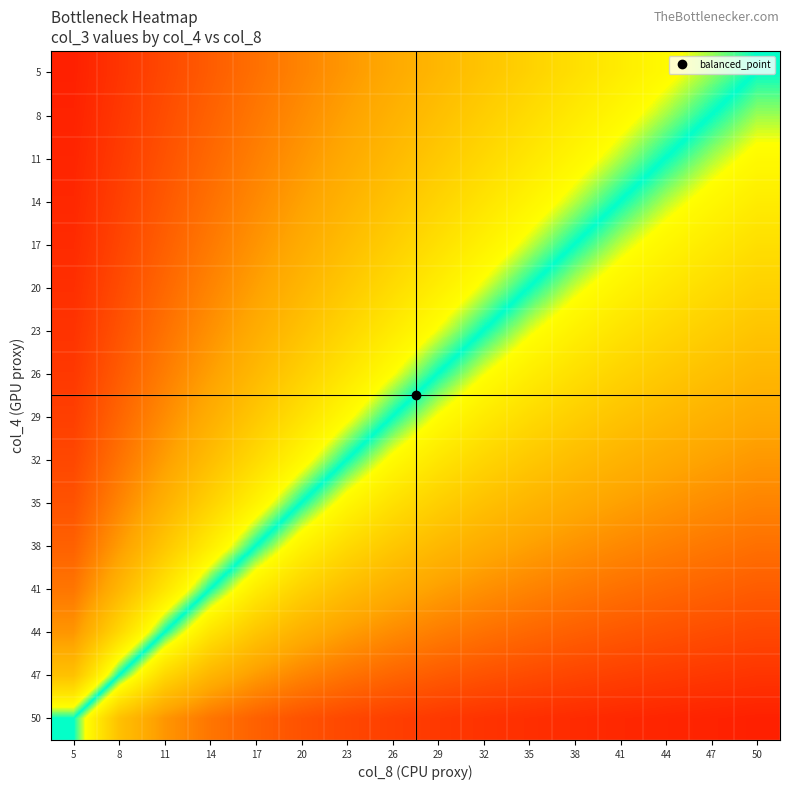

Reading left to right, what are all the values shown in this chart?

5: 5=0.9	8=0.8	11=0.8	14=0.7	17=0.7	20=0.6	23=0.5	26=0.5	29=0.4	32=0.4	35=0.3	38=0.2	41=0.2	44=0.1	47=0.1	50=0.0
8: 5=0.9	8=0.8	11=0.8	14=0.7	17=0.6	20=0.6	23=0.5	26=0.4	29=0.4	32=0.3	35=0.3	38=0.2	41=0.1	44=0.1	47=0.0	50=-0.1
11: 5=0.9	8=0.8	11=0.8	14=0.7	17=0.6	20=0.5	23=0.5	26=0.4	29=0.3	32=0.3	35=0.2	38=0.1	41=0.1	44=0.0	47=-0.1	50=-0.1
14: 5=0.9	8=0.8	11=0.7	14=0.7	17=0.6	20=0.5	23=0.4	26=0.4	29=0.3	32=0.2	35=0.1	38=0.1	41=0.0	44=-0.1	47=-0.1	50=-0.2
17: 5=0.9	8=0.8	11=0.7	14=0.6	17=0.6	20=0.5	23=0.4	26=0.3	29=0.2	32=0.2	35=0.1	38=0.0	41=-0.1	44=-0.1	47=-0.2	50=-0.2
20: 5=0.9	8=0.8	11=0.7	14=0.6	17=0.5	20=0.4	23=0.3	26=0.3	29=0.2	32=0.1	35=0.0	38=-0.1	41=-0.1	44=-0.2	47=-0.3	50=-0.3
23: 5=0.8	8=0.8	11=0.7	14=0.6	17=0.5	20=0.4	23=0.3	26=0.2	29=0.1	32=0.0	35=-0.1	38=-0.2	41=-0.2	44=-0.3	47=-0.3	50=-0.4
26: 5=0.8	8=0.7	11=0.6	14=0.5	17=0.4	20=0.3	23=0.2	26=0.1	29=0.0	32=-0.1	35=-0.2	38=-0.2	41=-0.3	44=-0.3	47=-0.4	50=-0.4
29: 5=0.8	8=0.7	11=0.6	14=0.5	17=0.3	20=0.2	23=0.1	26=0.0	29=-0.1	32=-0.2	35=-0.3	38=-0.3	41=-0.4	44=-0.4	47=-0.4	50=-0.5
32: 5=0.8	8=0.7	11=0.5	14=0.4	17=0.3	20=0.1	23=0.0	26=-0.1	29=-0.2	32=-0.3	35=-0.3	38=-0.4	41=-0.4	44=-0.5	47=-0.5	50=-0.5
35: 5=0.8	8=0.6	11=0.5	14=0.3	17=0.1	20=0.0	23=-0.1	26=-0.2	29=-0.3	32=-0.4	35=-0.4	38=-0.5	41=-0.5	44=-0.5	47=-0.6	50=-0.6
38: 5=0.7	8=0.5	11=0.4	14=0.2	17=0.0	20=-0.1	23=-0.3	26=-0.3	29=-0.4	32=-0.5	35=-0.5	38=-0.6	41=-0.6	44=-0.6	47=-0.6	50=-0.7
41: 5=0.6	8=0.4	11=0.2	14=0.0	17=-0.2	20=-0.3	23=-0.4	26=-0.5	29=-0.5	32=-0.6	35=-0.6	38=-0.6	41=-0.7	44=-0.7	47=-0.7	50=-0.7
44: 5=0.5	8=0.3	11=0.0	14=-0.2	17=-0.4	20=-0.5	23=-0.5	26=-0.6	29=-0.6	32=-0.7	35=-0.7	38=-0.7	41=-0.7	44=-0.8	47=-0.8	50=-0.8
47: 5=0.4	8=0.0	11=-0.3	14=-0.4	17=-0.5	20=-0.6	23=-0.7	26=-0.7	29=-0.7	32=-0.8	35=-0.8	38=-0.8	41=-0.8	44=-0.8	47=-0.8	50=-0.8
50: 5=0.0	8=-0.4	11=-0.5	14=-0.6	17=-0.7	20=-0.8	23=-0.8	26=-0.8	29=-0.8	32=-0.8	35=-0.9	38=-0.9	41=-0.9	44=-0.9	47=-0.9	50=-0.9